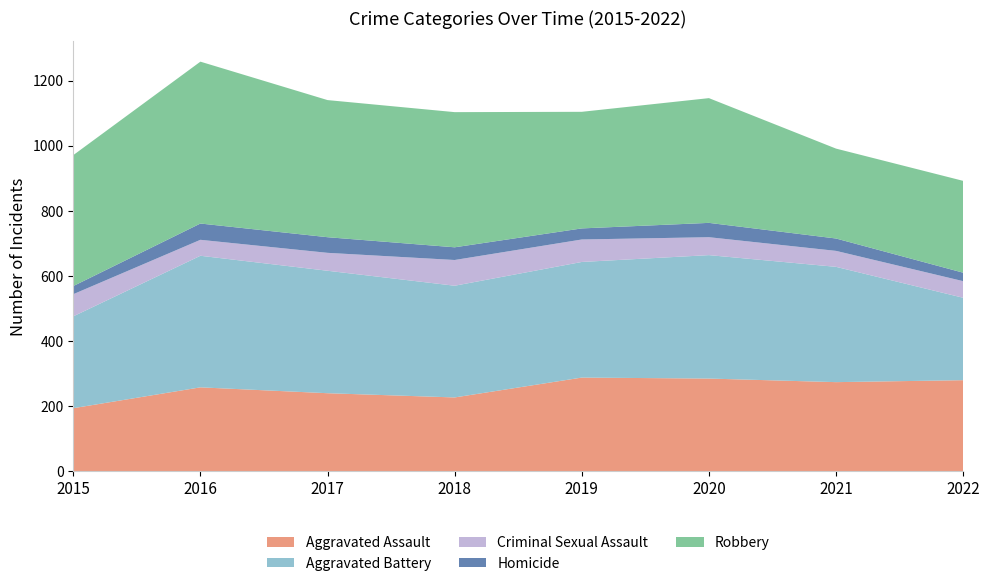

Reading right to left, extract all data points from this chart.

Aggravated Assault: 280	274	285	288	227	240	258	194
Aggravated Battery: 253	354	379	355	343	376	404	282
Criminal Sexual Assault: 51	49	55	69	79	55	49	68
Homicide: 26	38	44	34	39	48	50	25
Robbery: 282	276	383	358	415	421	497	402